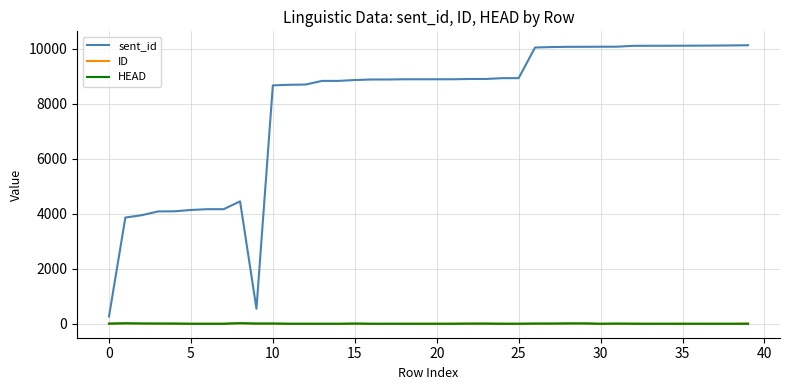

Which series has the largest total across all categories?

sent_id